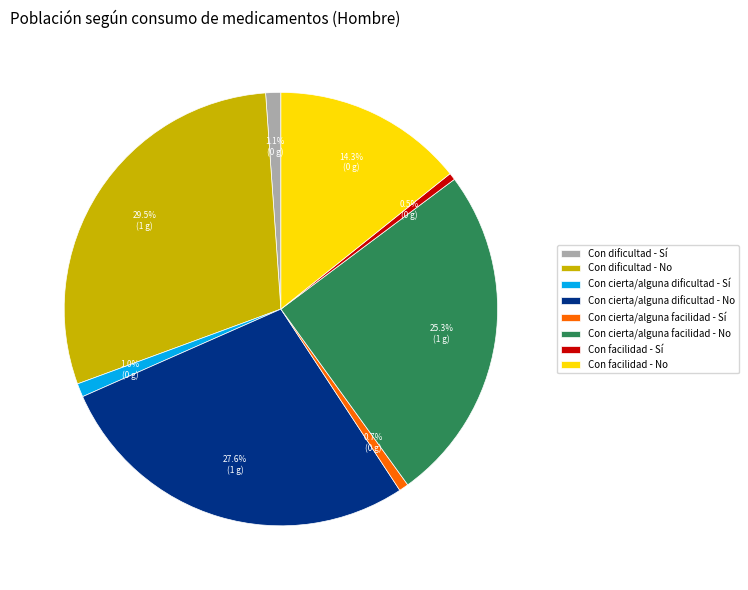

To the nearest percent, what is the average slice percentage?

12%